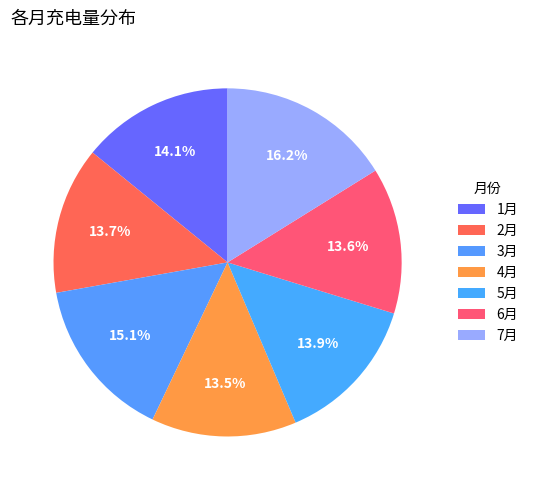

Is it true that 7月 is 16% of the pie?

True